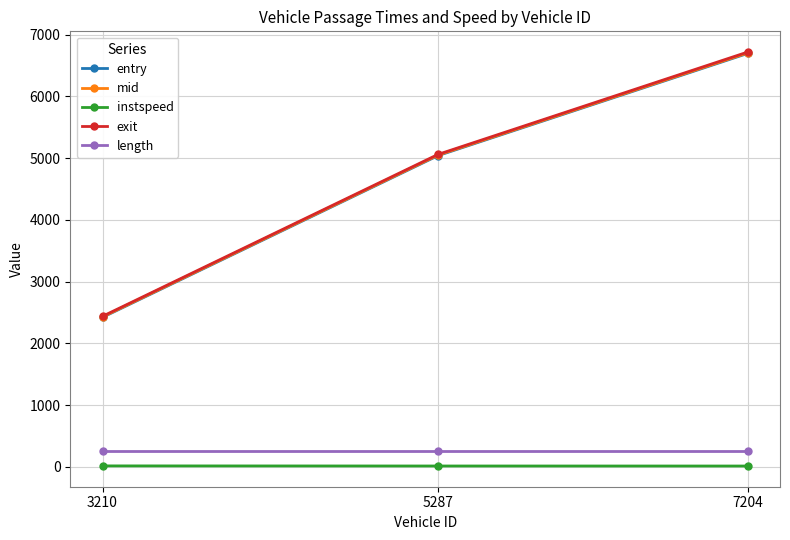

At which label is entry closest to 4559?

5287